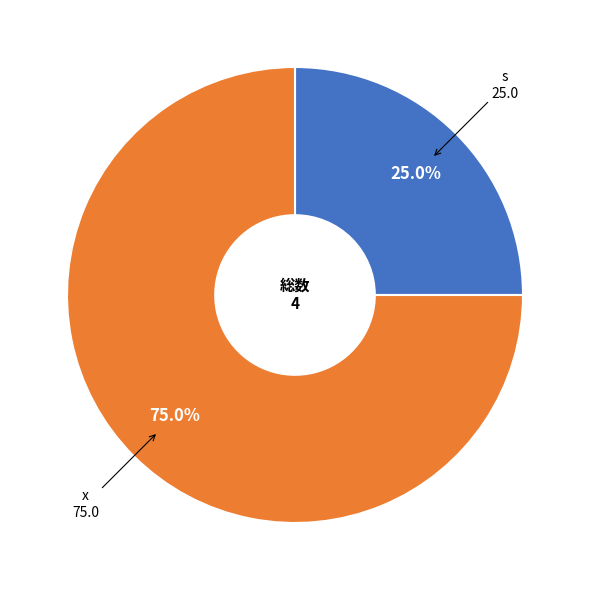

Approximately how many times larger is the value at s compared to x?

0.3